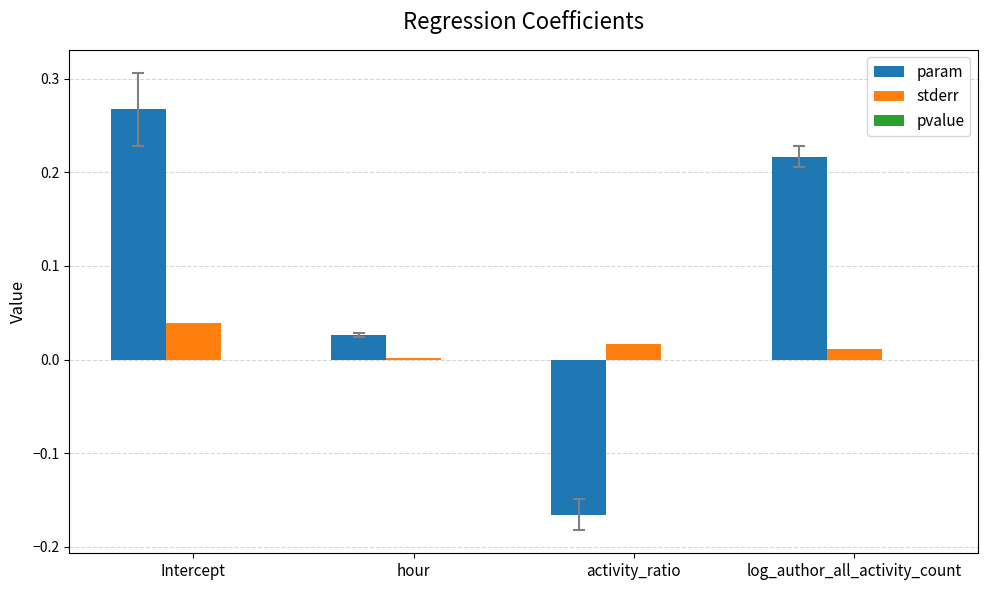

Which series changed the most between Intercept and log_author_all_activity_count?

param